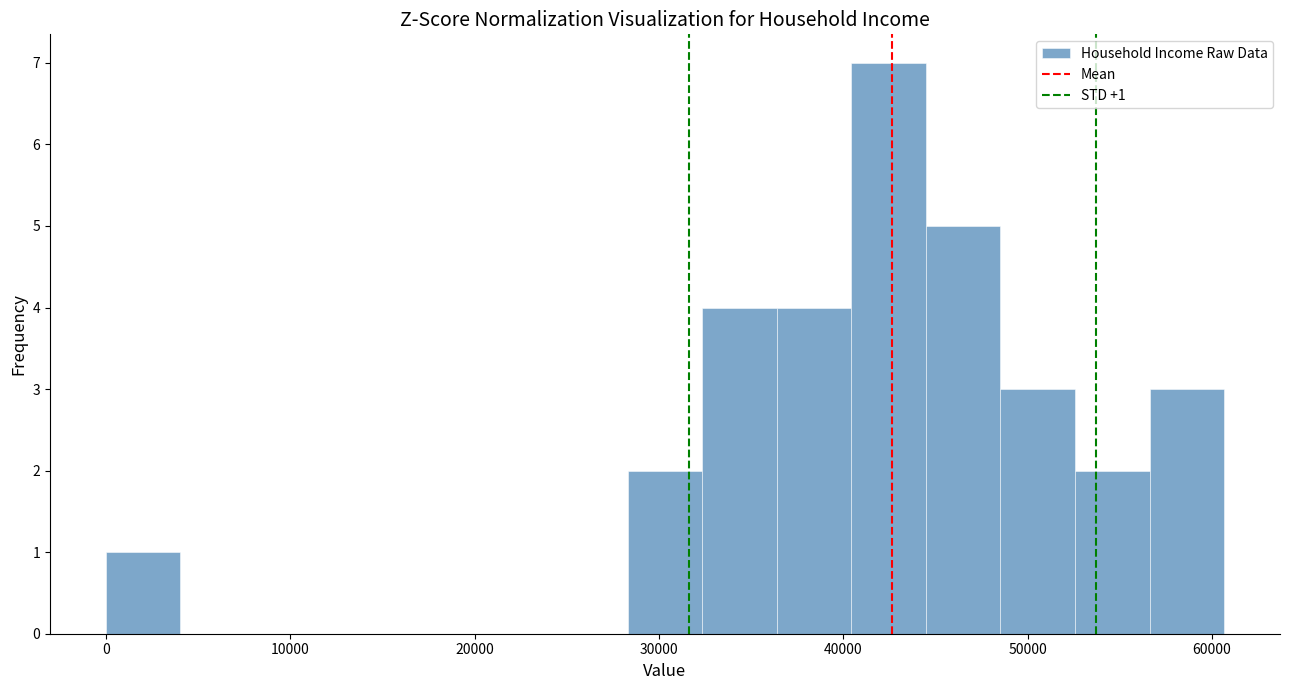

Which range on the x-axis has the tallest bar?

40000 to 44000